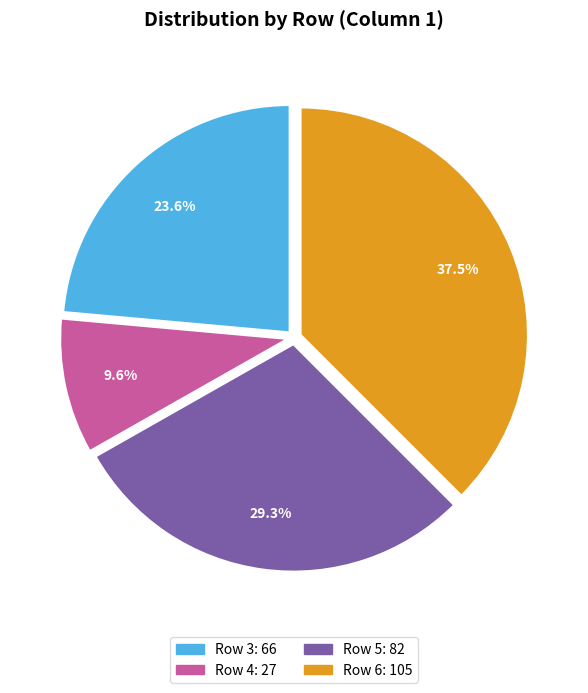

The Row 5 slice represents 20% of the pie. True or false?

False